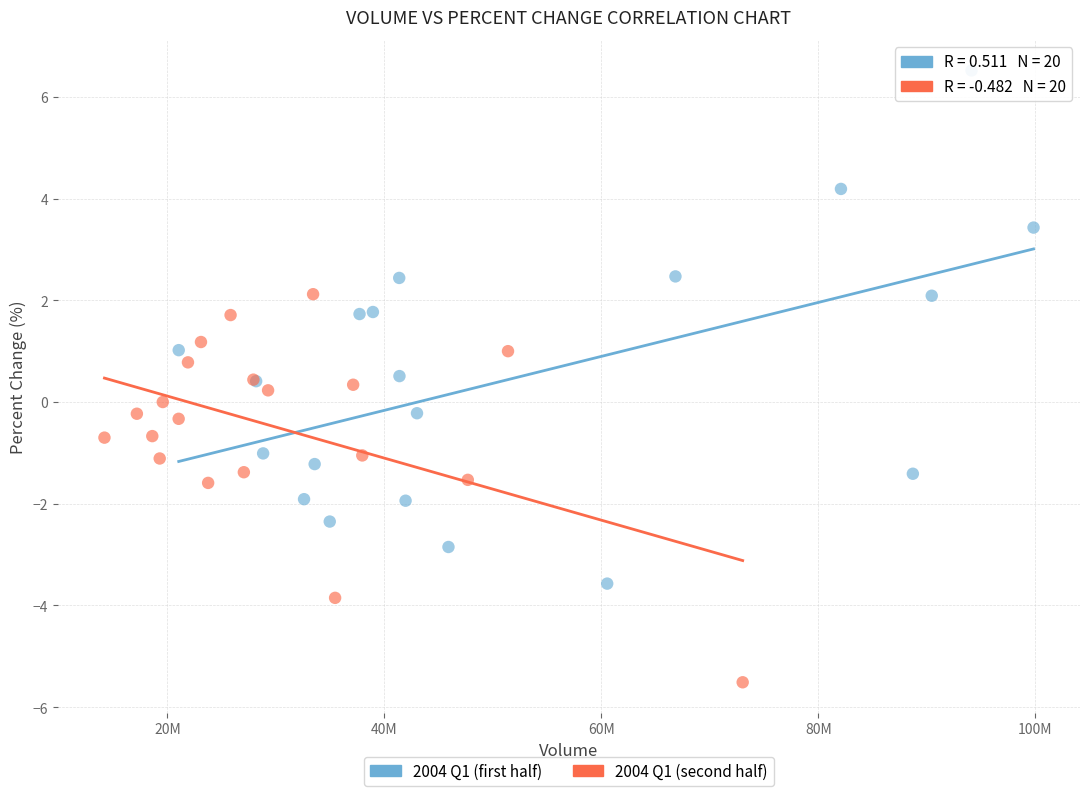

Which series reaches the maximum Y coordinate?

2004 Q1 (first half)